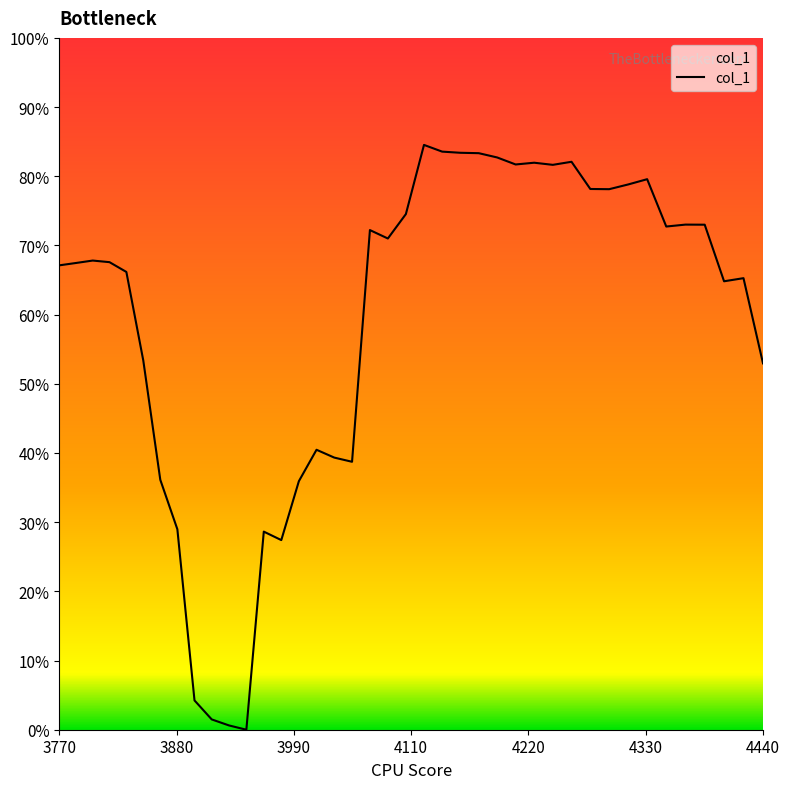

What is the greatest value displayed?

0.8